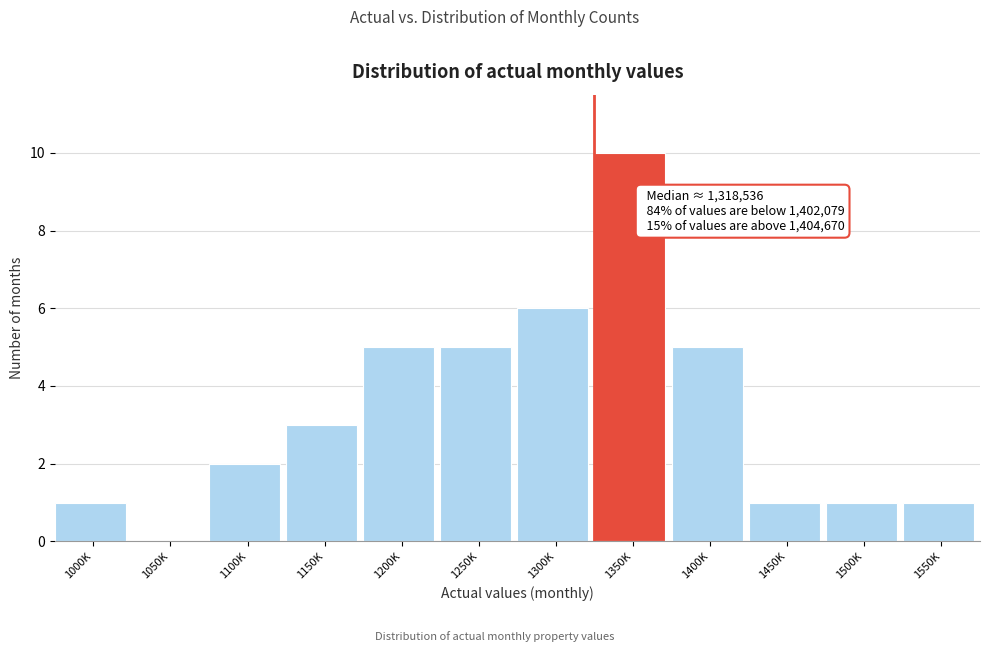

Reading left to right, list all the values displayed in this chart.

1000K=1	1050K=0	1100K=2	1150K=3	1200K=5	1250K=5	1300K=6	1350K=10	1400K=5	1450K=1	1500K=1	1550K=1